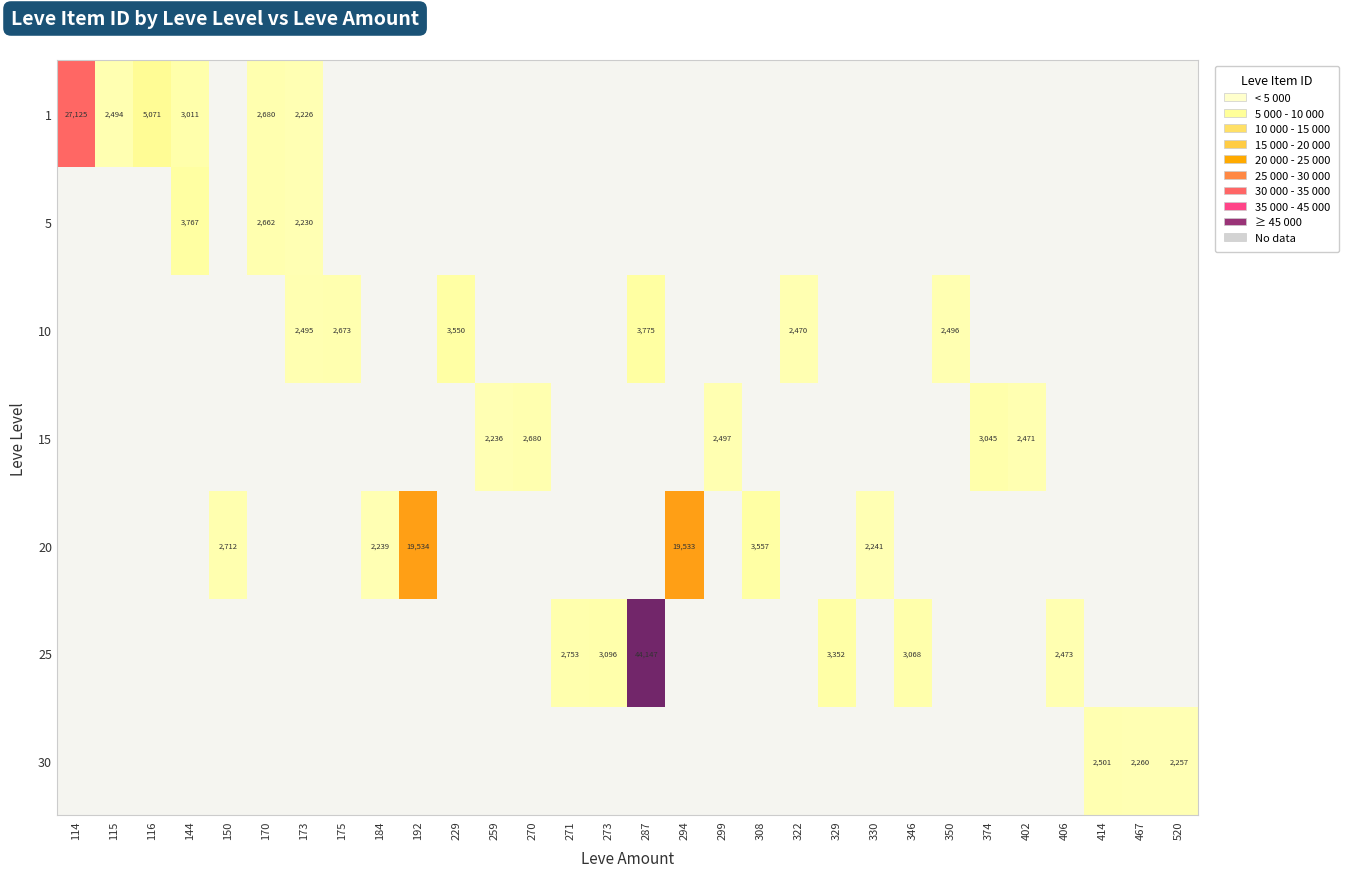

True or false: 1 has a value of 1556 at 173.

False